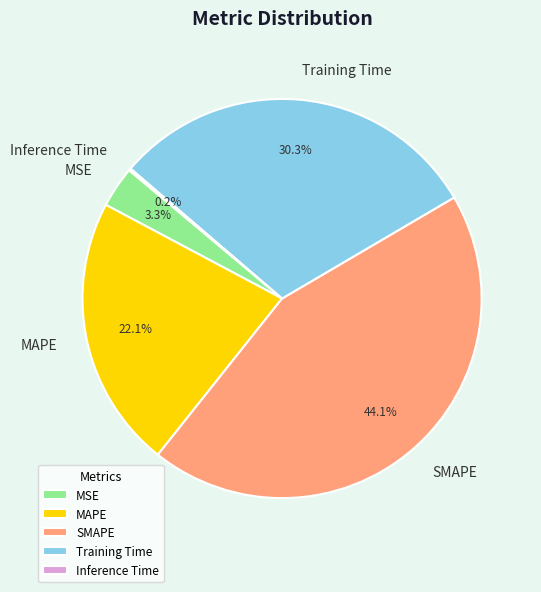

Is it true that SMAPE is 44% of the pie?

True